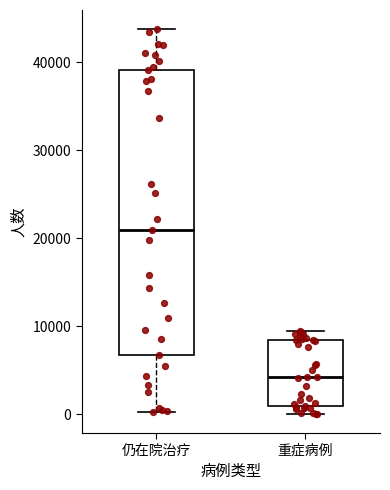

Reading left to right, read every box against the y-axis: the position of its median line, the range the box covers, and the ends of its whiskers. The values are not printed on the chart, so give them approximately, as read against the axis.

仍在院治疗: median 21000, box 7000 to 39000, whiskers 0 to 44000
重症病例: median 4000, box 1000 to 8000, whiskers 0 to 9000